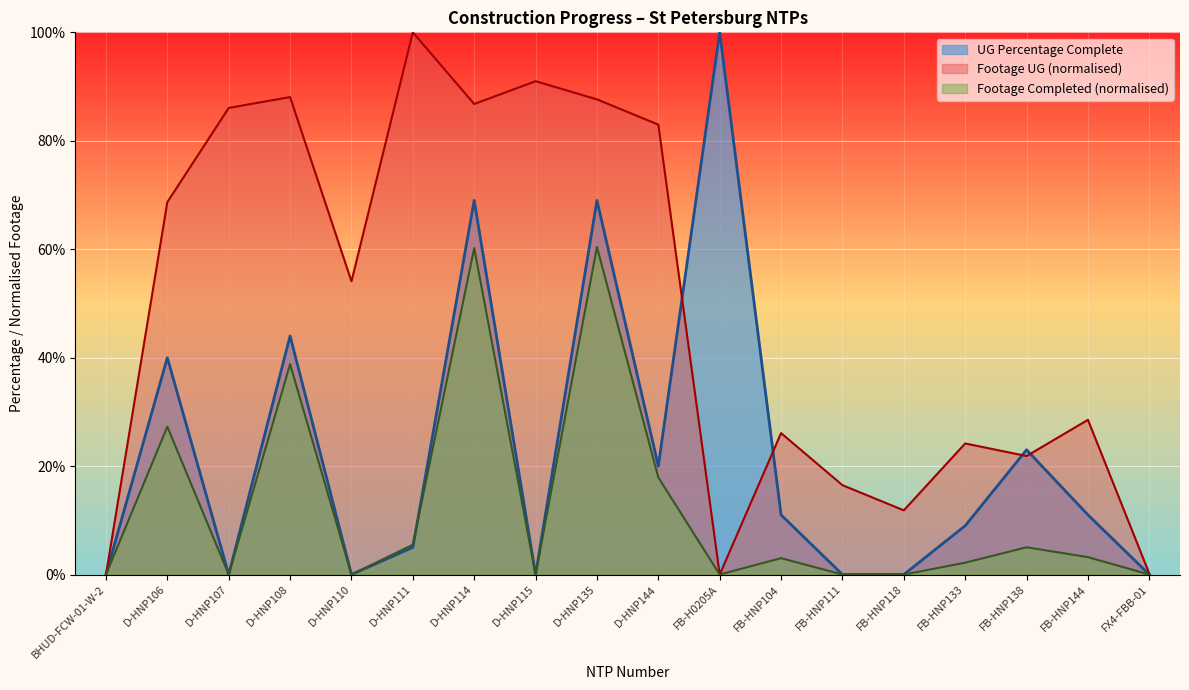

What is the highest value of the UG Percentage Complete series?

1.0